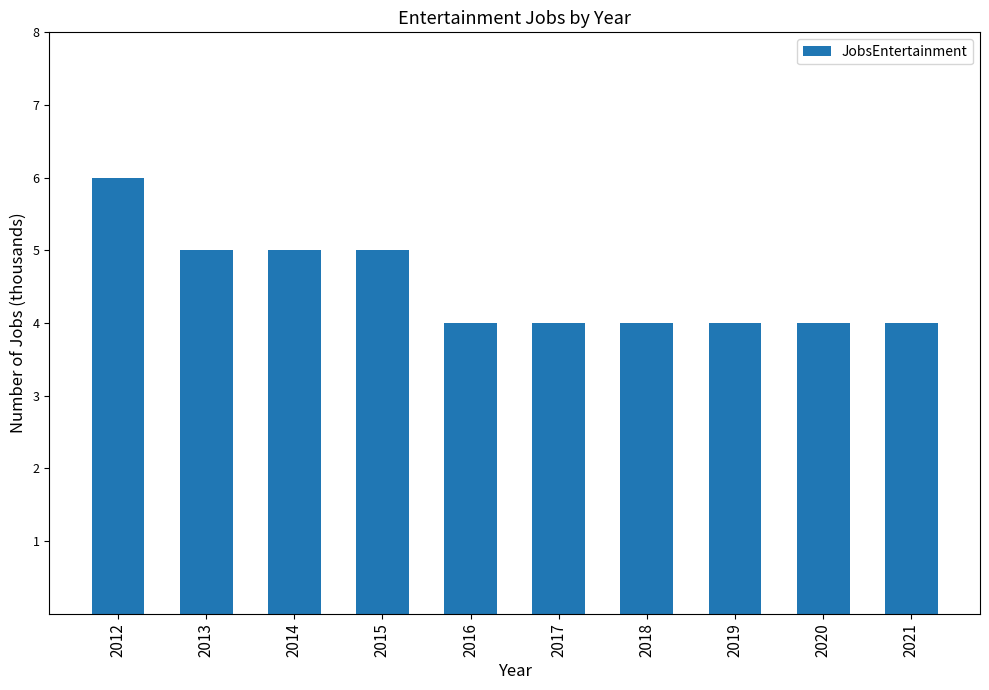

What is the value of the 2nd bar from the left?

5